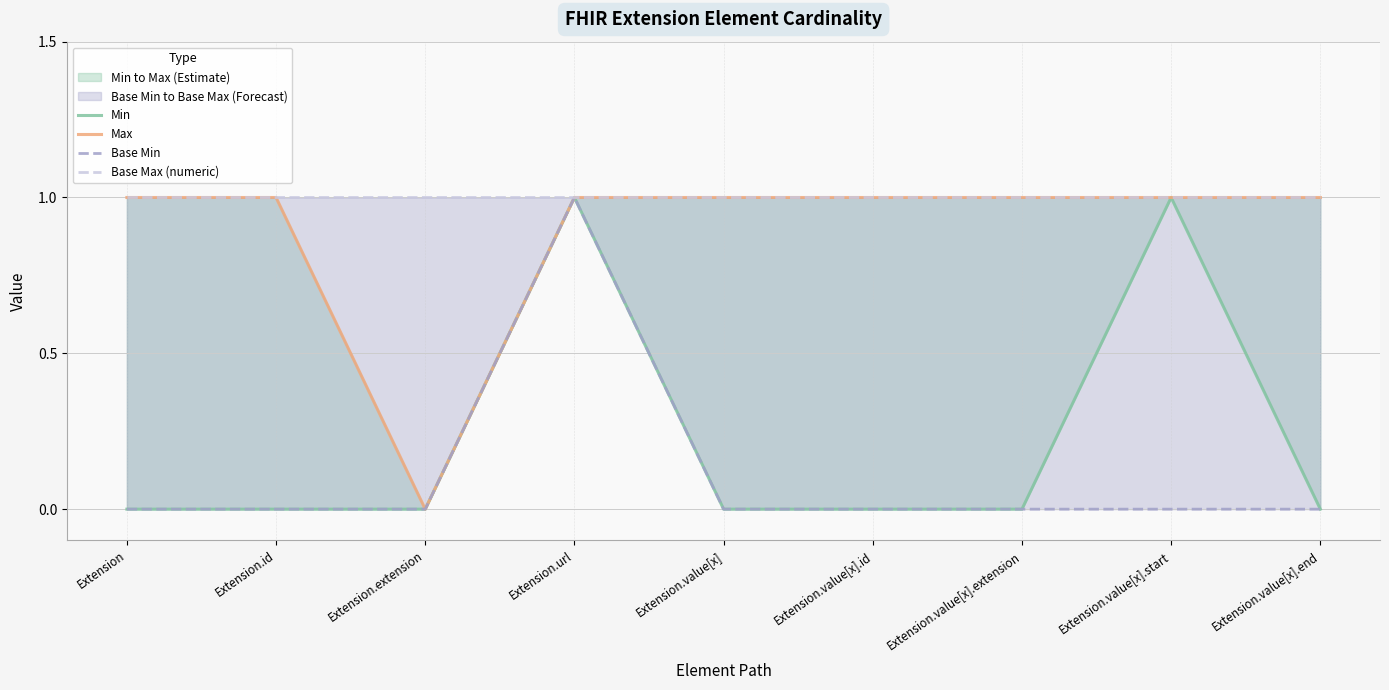

Reading right to left, extract all data points from this chart.

Min: Extension.value[x].end=0	Extension.value[x].start=1	Extension.value[x].extension=0	Extension.value[x].id=0	Extension.value[x]=0	Extension.url=1	Extension.extension=0	Extension.id=0	Extension=0
Max: Extension.value[x].end=1	Extension.value[x].start=1	Extension.value[x].extension=1	Extension.value[x].id=1	Extension.value[x]=1	Extension.url=1	Extension.extension=0	Extension.id=1	Extension=1
Base Min: Extension.value[x].end=0	Extension.value[x].start=0	Extension.value[x].extension=0	Extension.value[x].id=0	Extension.value[x]=0	Extension.url=1	Extension.extension=0	Extension.id=0	Extension=0
Base Max (numeric): Extension.value[x].end=1	Extension.value[x].start=1	Extension.value[x].extension=1	Extension.value[x].id=1	Extension.value[x]=1	Extension.url=1	Extension.extension=1	Extension.id=1	Extension=1